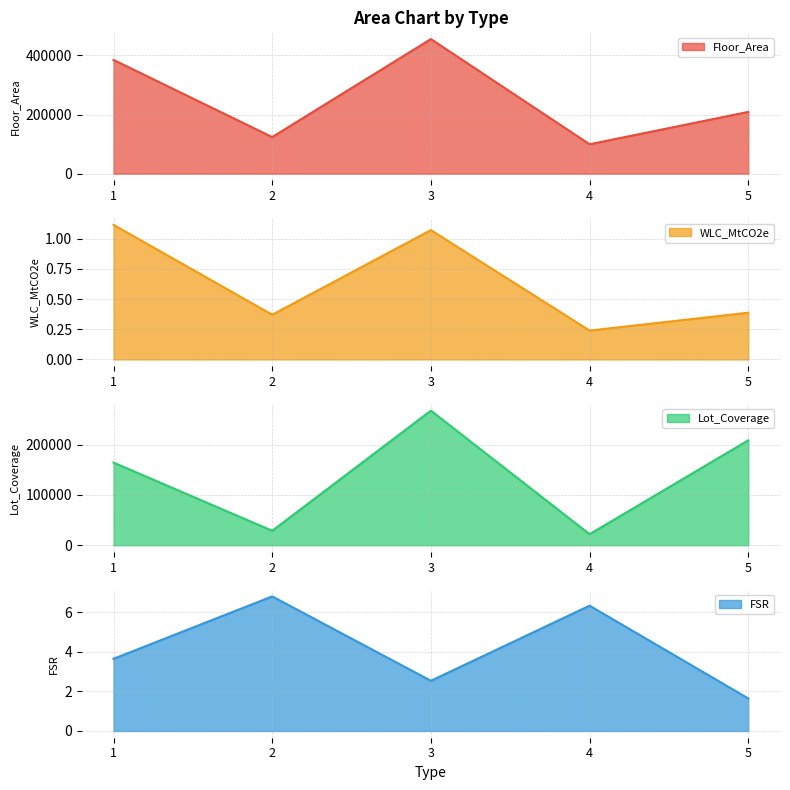

Reading right to left, list all the values displayed in this chart.

Floor_Area: 208956.0	99479.0	455425.0	123802.0	384895.0
WLC_MtCO2e: 0.4	0.2	1.1	0.4	1.1
Lot_Coverage: 208341.8	21925.0	267358.8	28684.0	164144.2
FSR: 1.6	6.3	2.5	6.8	3.7